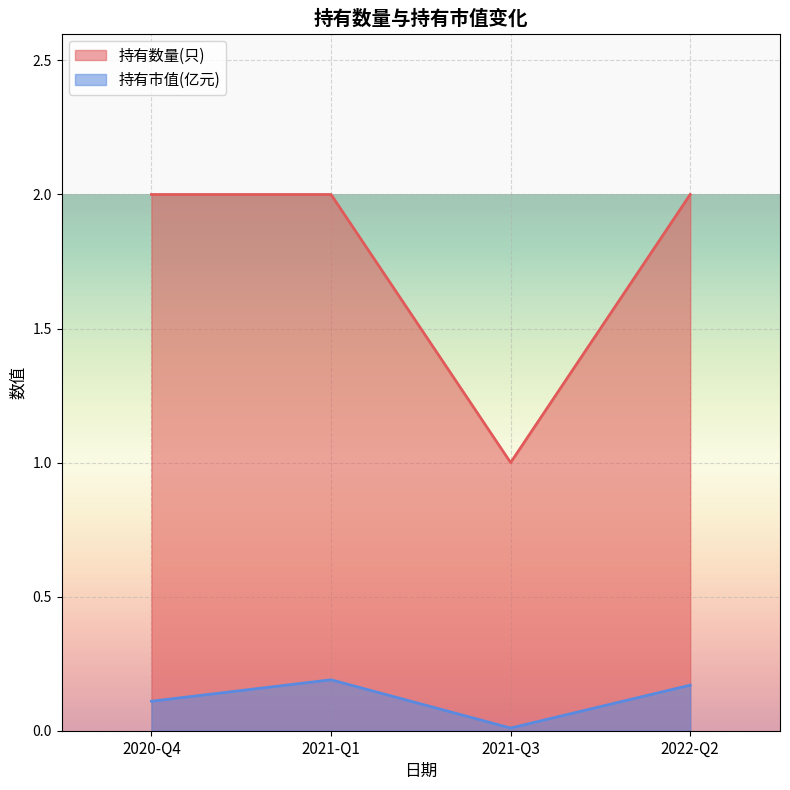

What are all the series names shown in the legend?

持有数量(只), 持有市值(亿元)